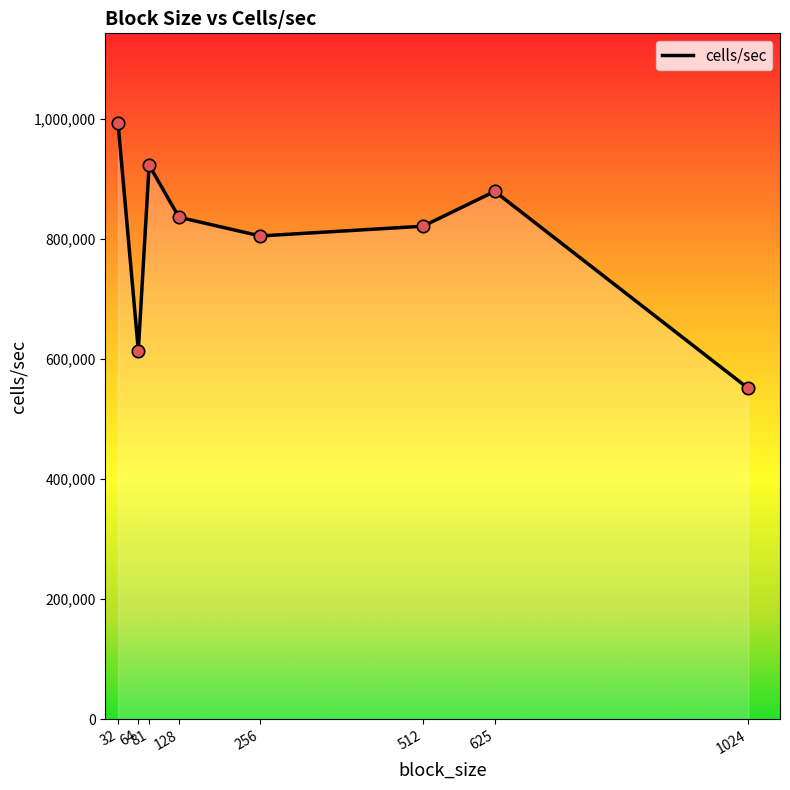

What is the change in value from 32 to 64?

-379426